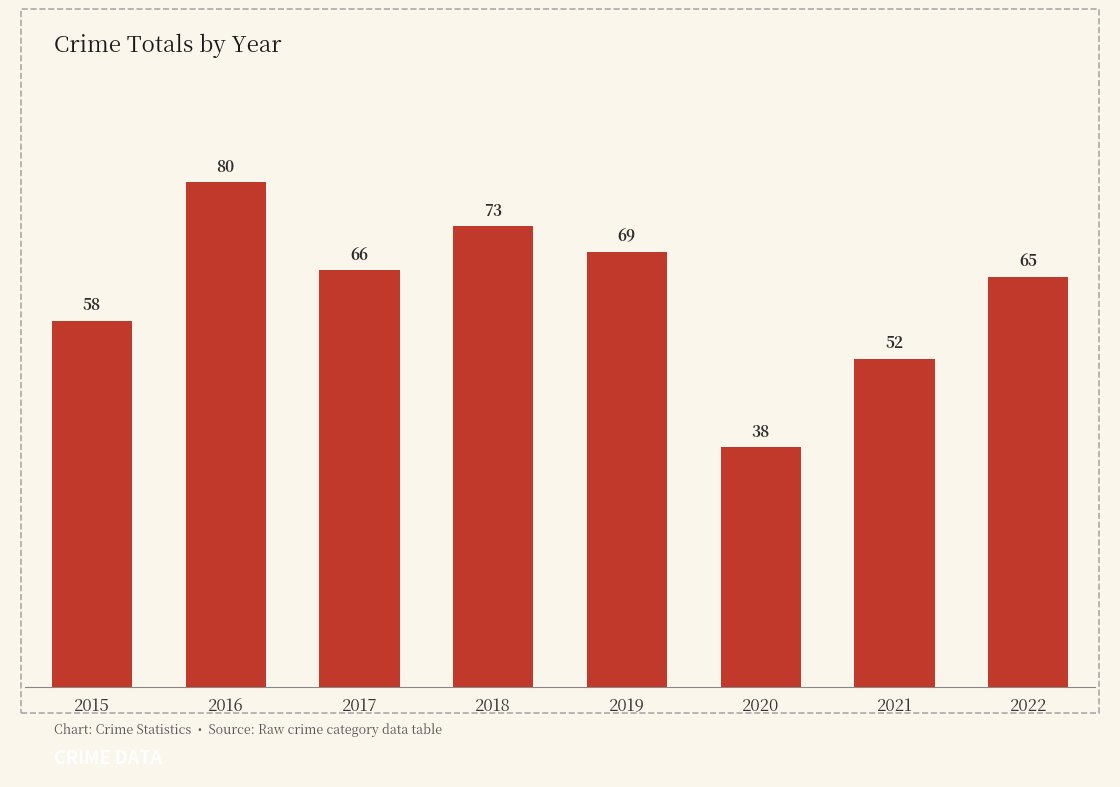

What is the greatest value displayed?

80